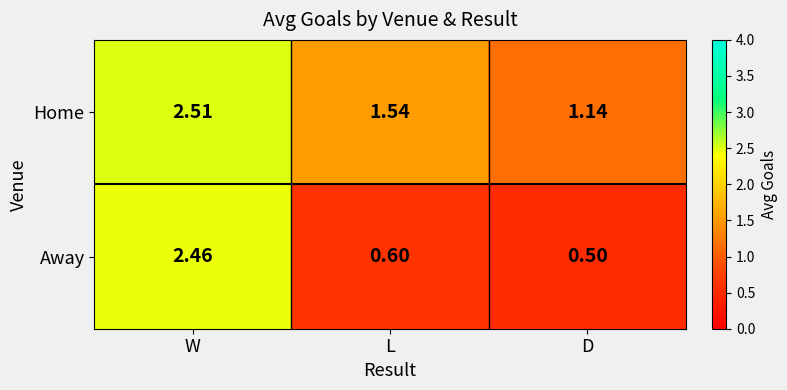

Is the value of Home at D greater than the value of Away at D?

Yes